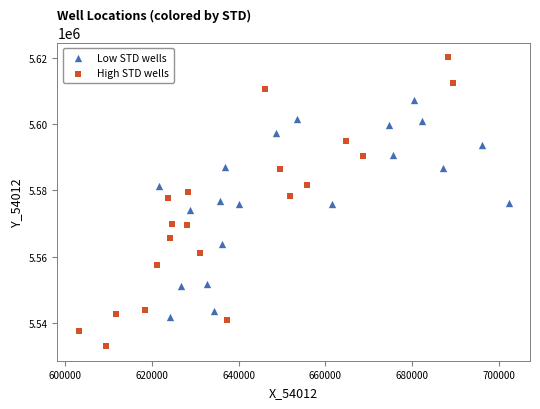

Which series contains the highest Y value?

High STD wells